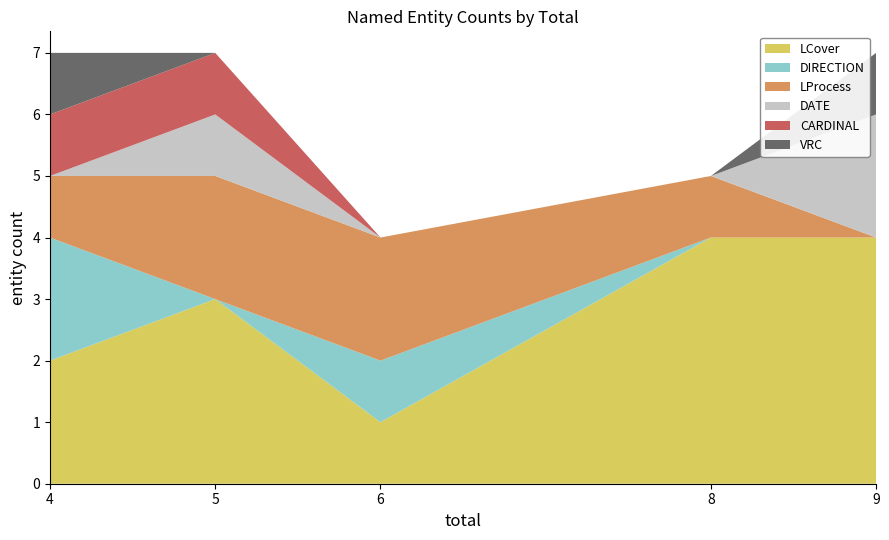

Reading left to right, extract all data points from this chart.

LCover: 4=2	5=3	6=1	8=4	9=4
DIRECTION: 4=2	5=0	6=1	8=0	9=0
LProcess: 4=1	5=2	6=2	8=1	9=0
DATE: 4=0	5=1	6=0	8=0	9=2
CARDINAL: 4=1	5=1	6=0	8=0	9=0
VRC: 4=1	5=0	6=0	8=0	9=1